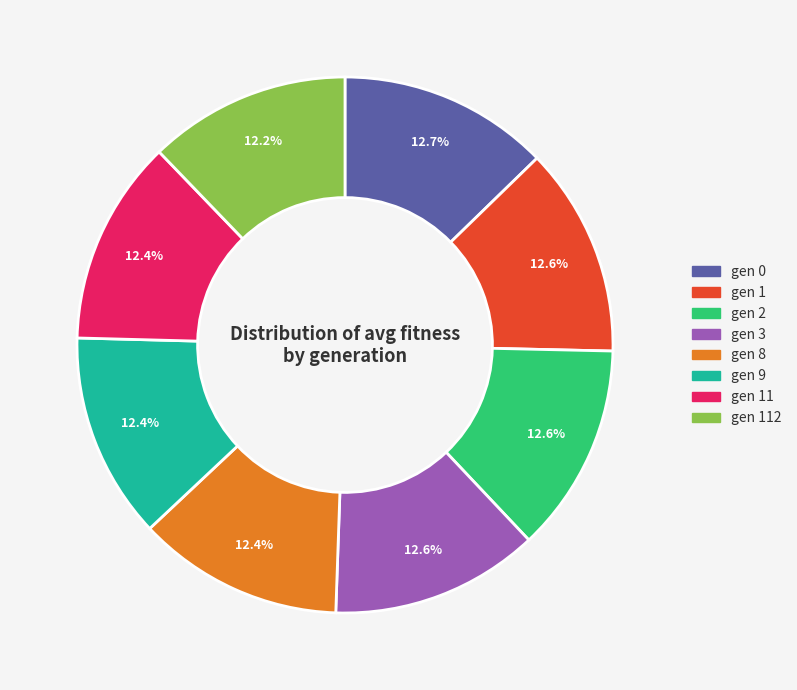

Is there a majority slice in this chart?

No